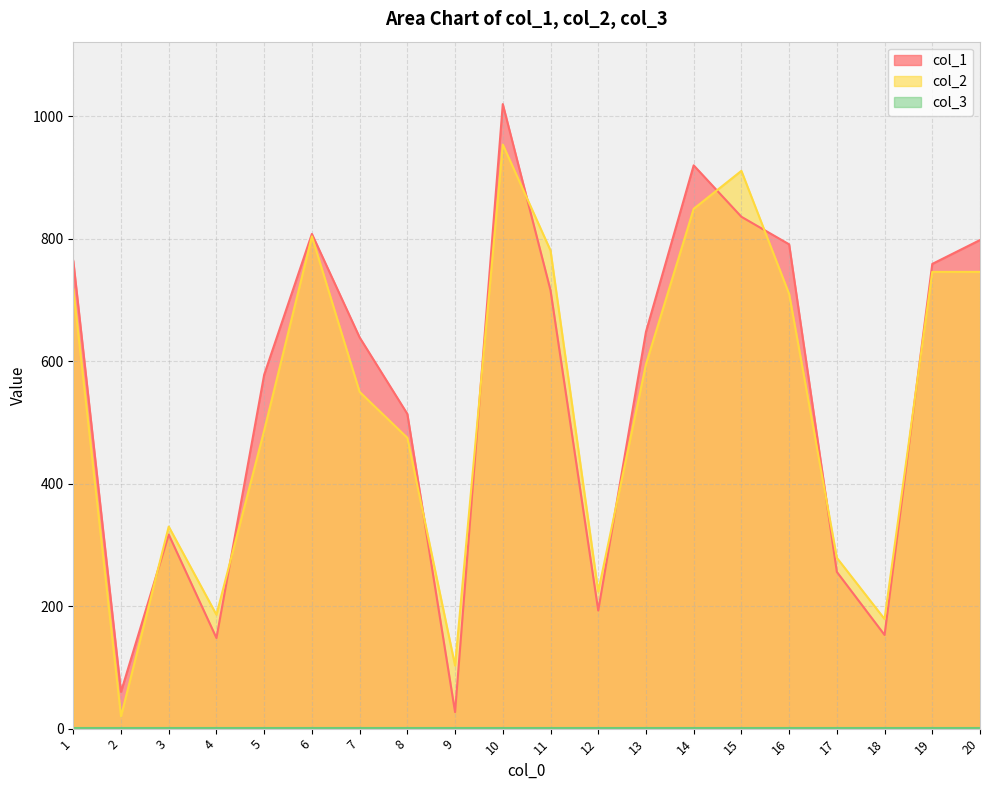

Which series has the widest spread of values?

col_1